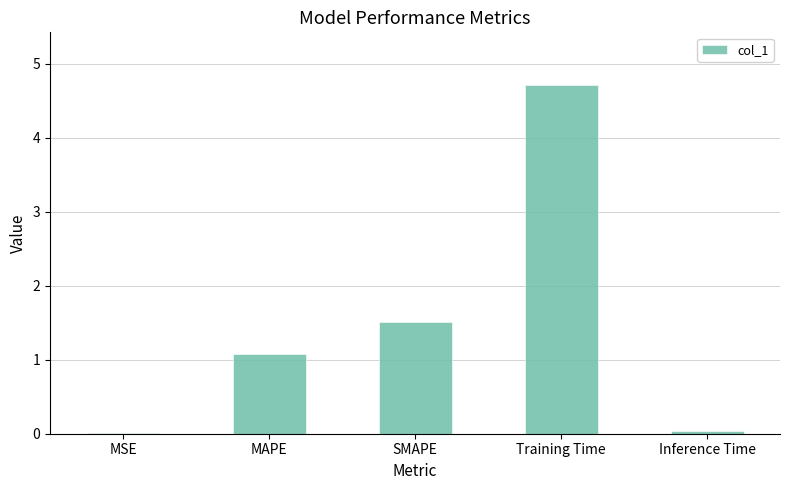

Which has a higher value, Inference Time or MAPE?

MAPE